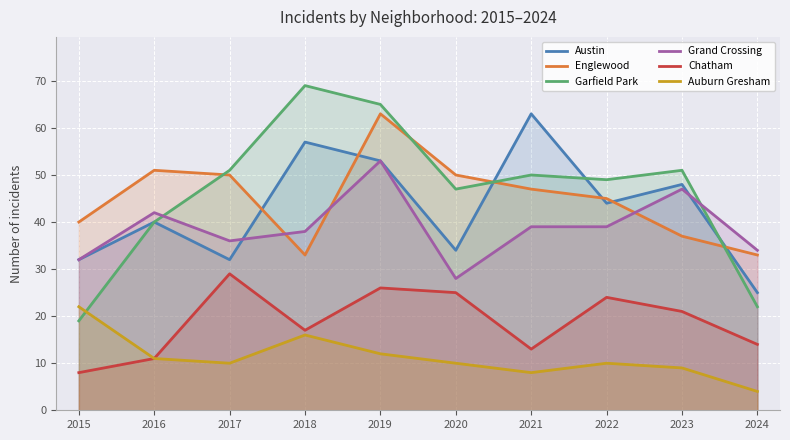

Does the chart display data point markers on the line(s)?

No